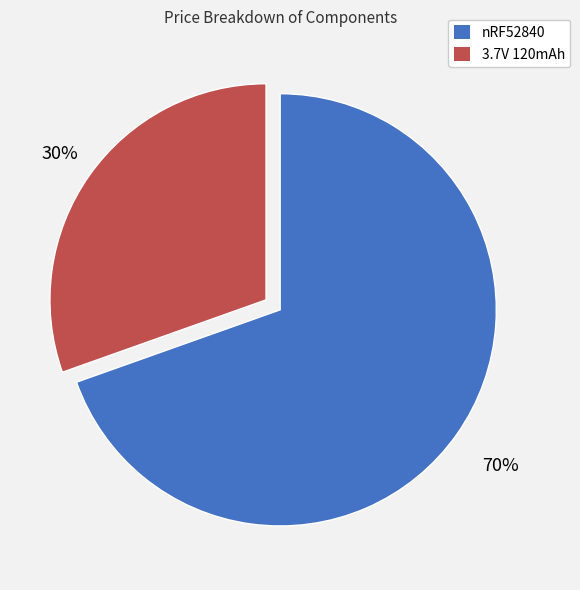

How many segments does this pie chart have?

2